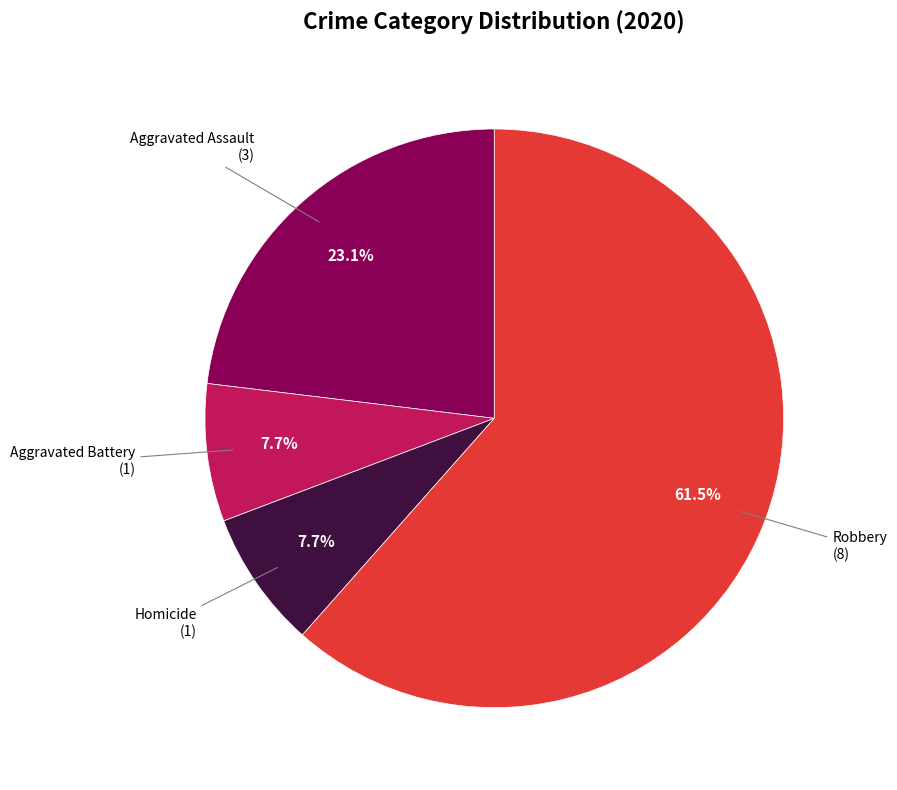

Is there any slice that represents more than half of the pie?

Yes